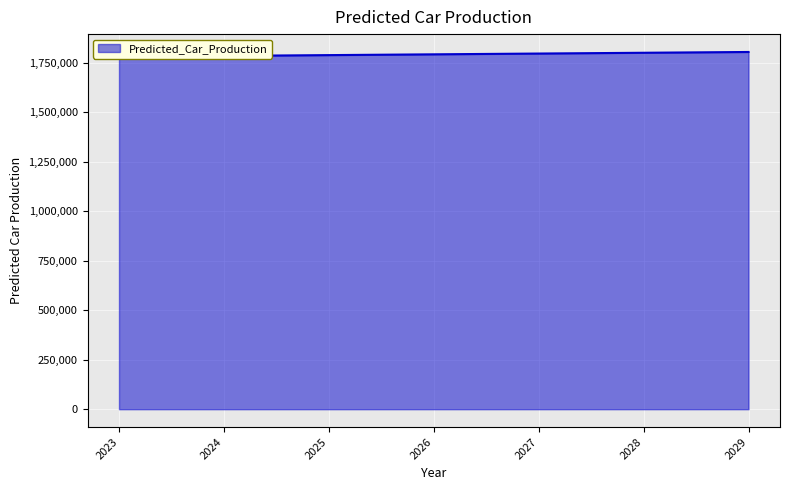

What is the difference between the values at 2028 and 2023?

19814.6